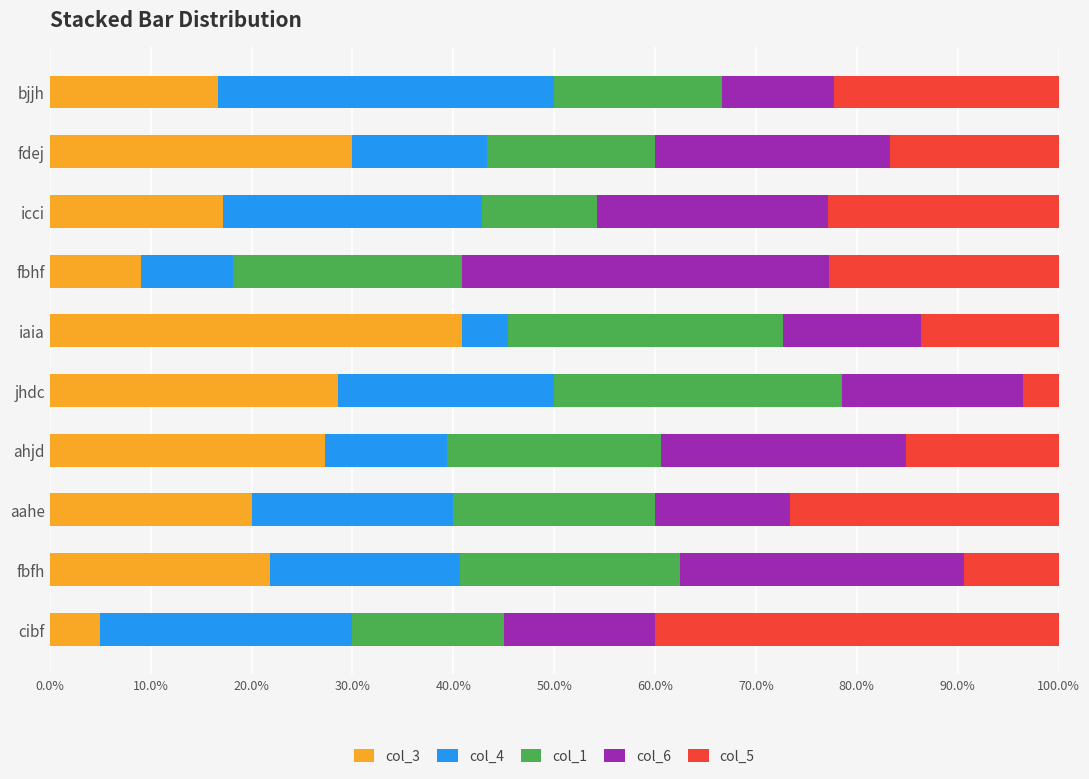

What is the total value across all series at cibf?

100.0